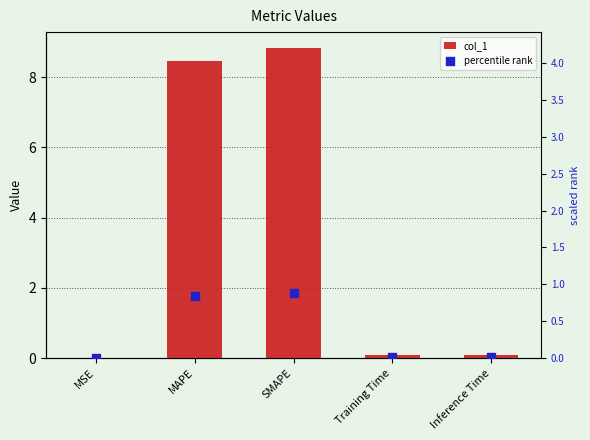

At which category is the sum across all series the highest?

SMAPE